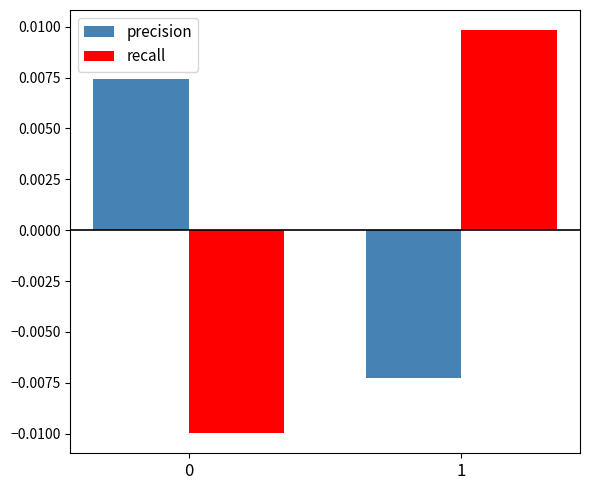

How many negative values does the precision series have?

1